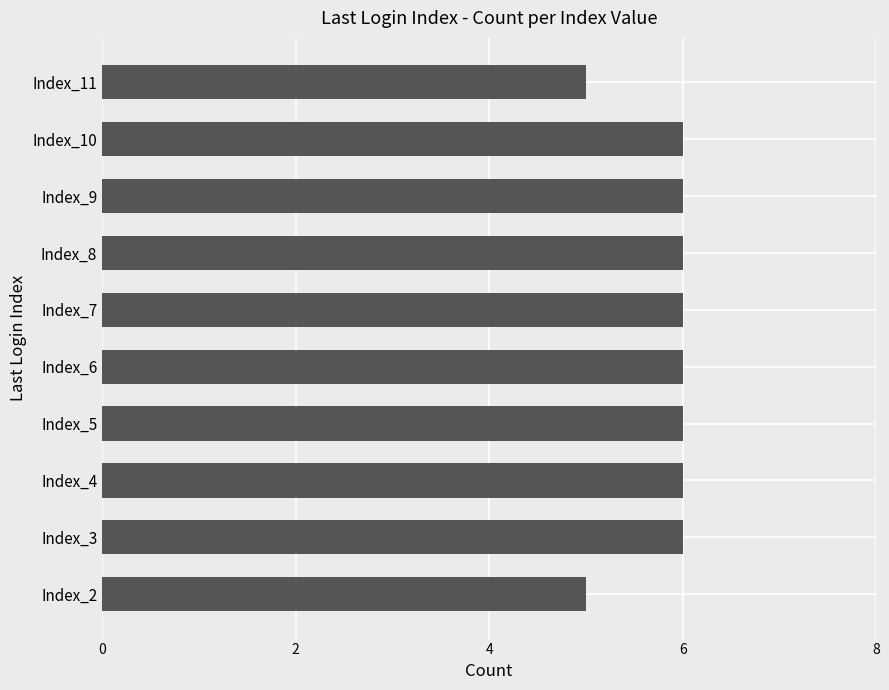

Reading bottom to top, list all the values displayed in this chart.

Index_2=5	Index_3=6	Index_4=6	Index_5=6	Index_6=6	Index_7=6	Index_8=6	Index_9=6	Index_10=6	Index_11=5